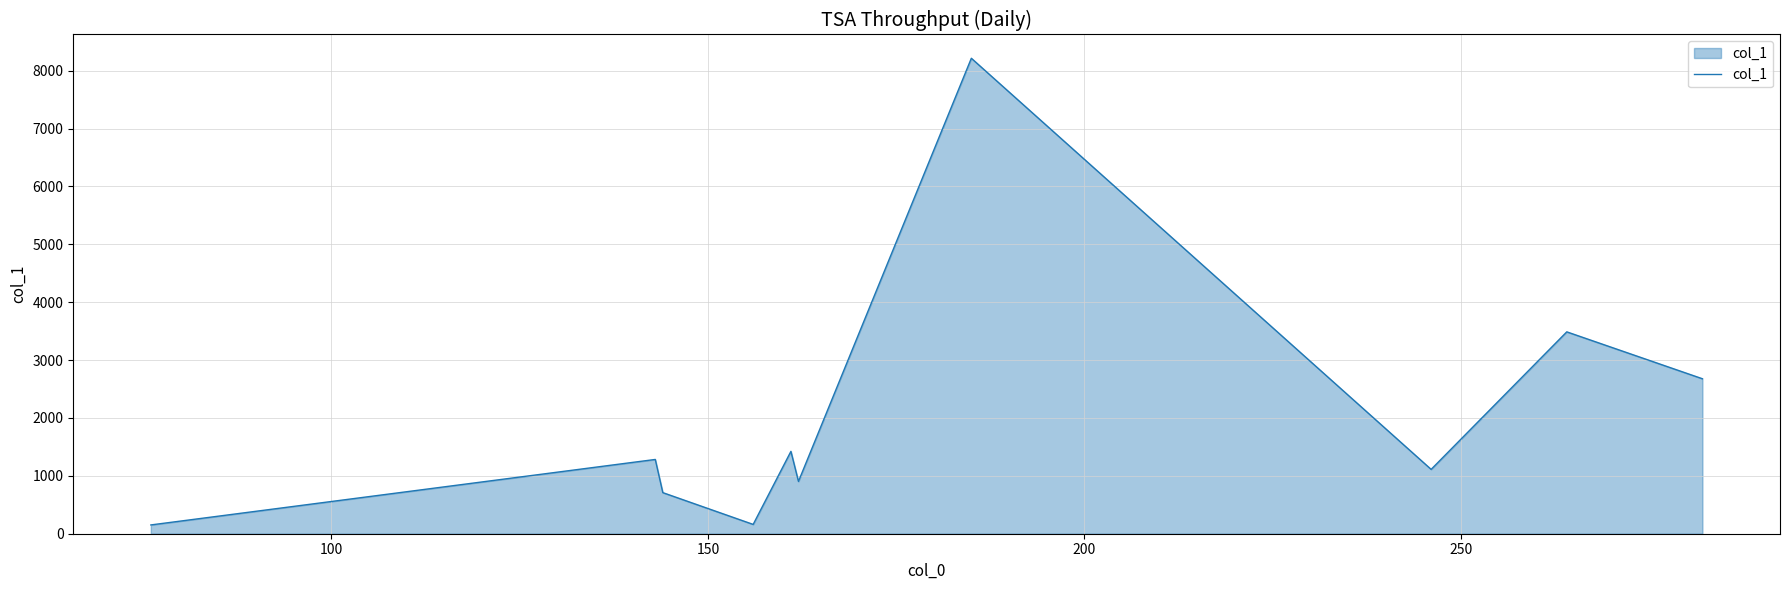

How many lines are shown in the chart?

1